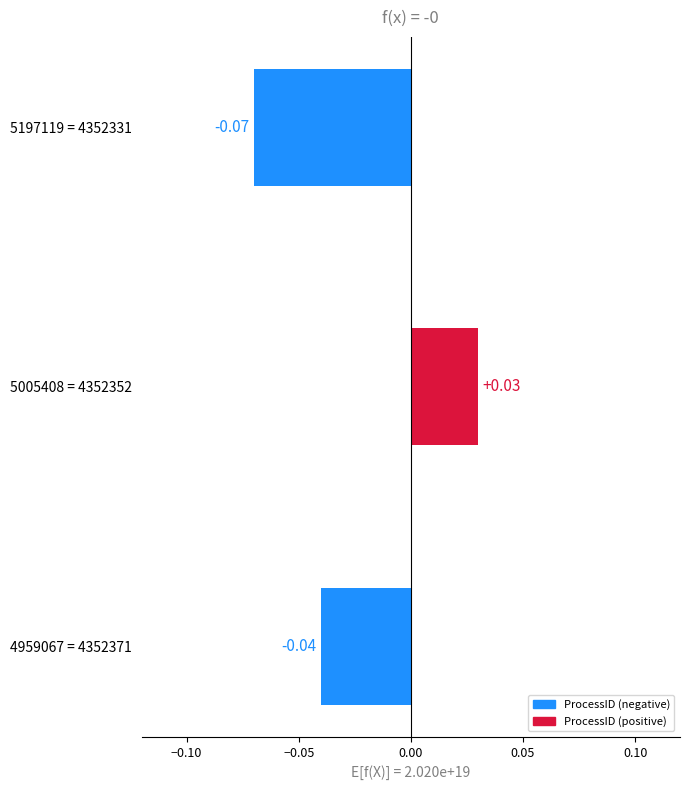

How many series are shown in this chart?

1